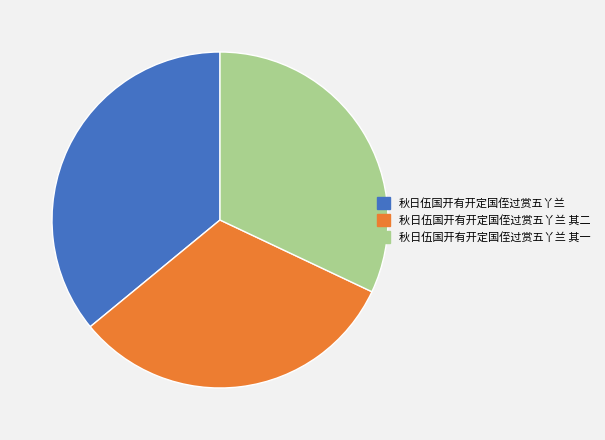

Approximately how many times larger is the value at 秋日伍国开有开定国侄过赏五丫兰 其一 compared to 秋日伍国开有开定国侄过赏五丫兰?

0.9